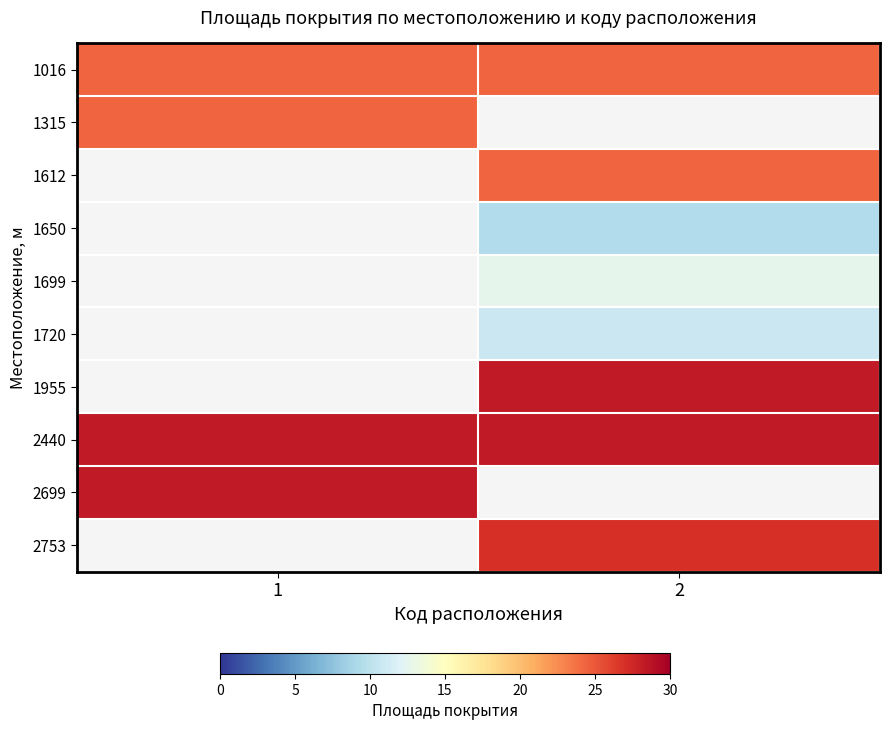

Is the value of 1612 at 2 greater than the value of 1720 at 1?

No